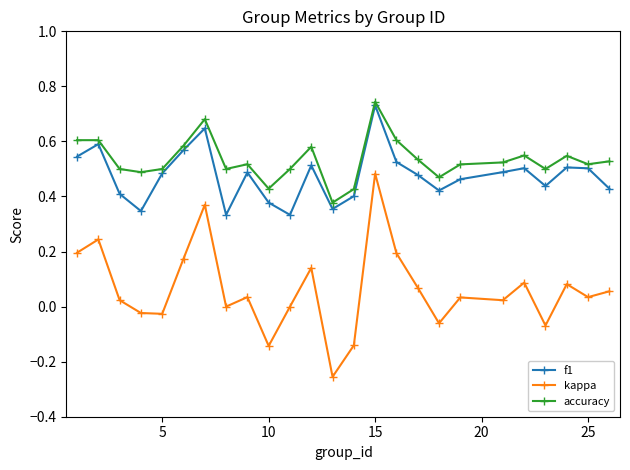

How many lines are shown in the chart?

3